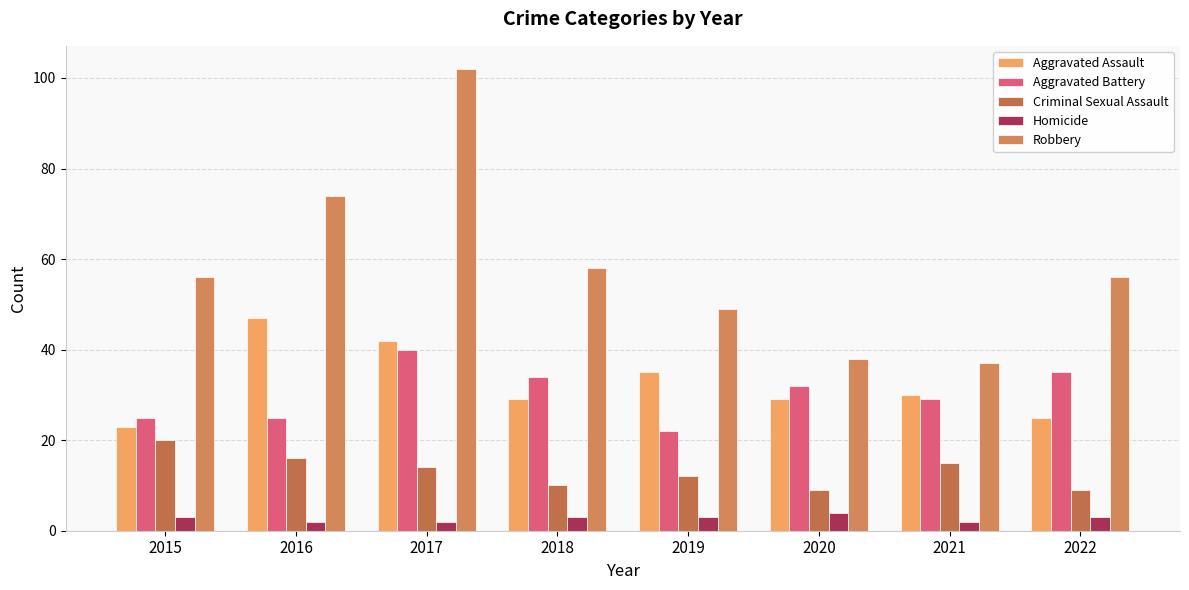

Is it true that Homicide equals 2 at 2017?

True